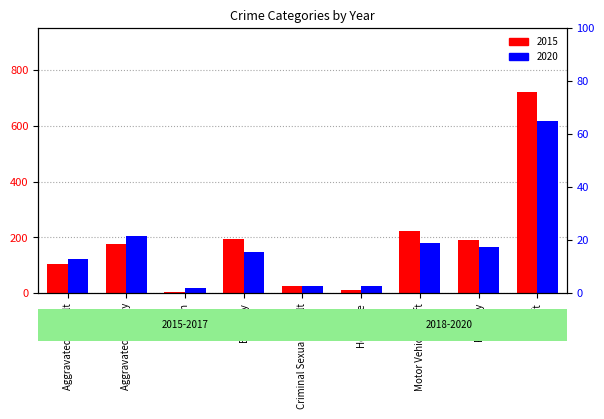

How many bars are there in each group?

2